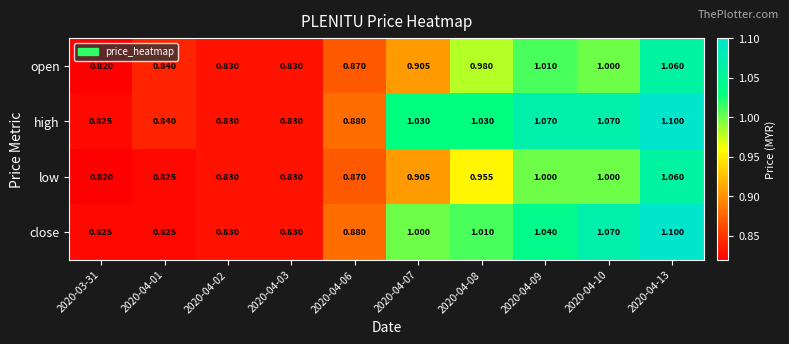

Which label corresponds to the largest value in the chart?

2020-04-13